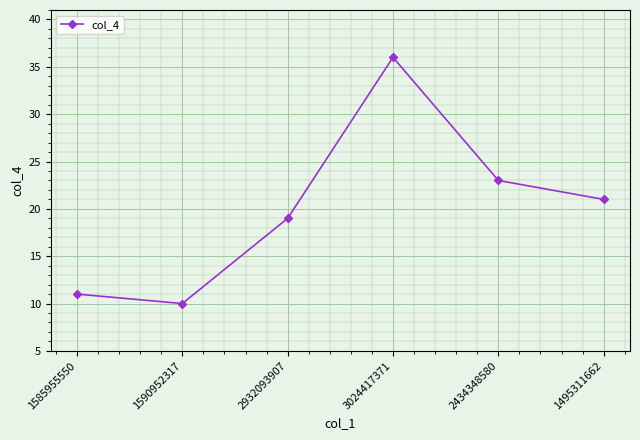

What is the average value?

20